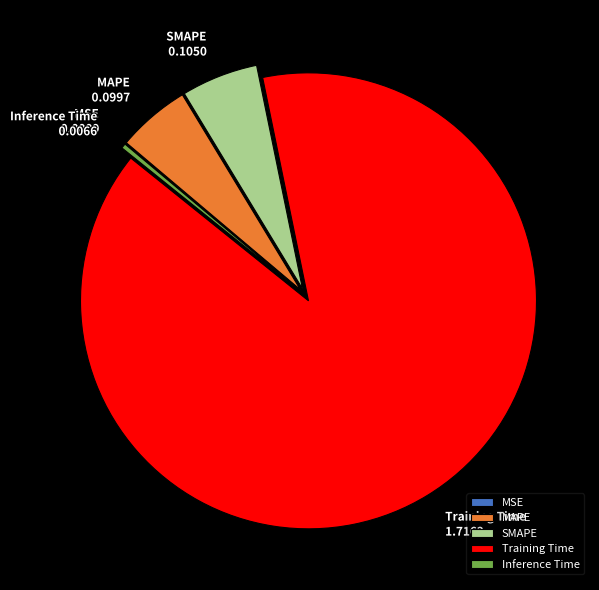

True or false: Inference Time accounts for 0% of the total.

True